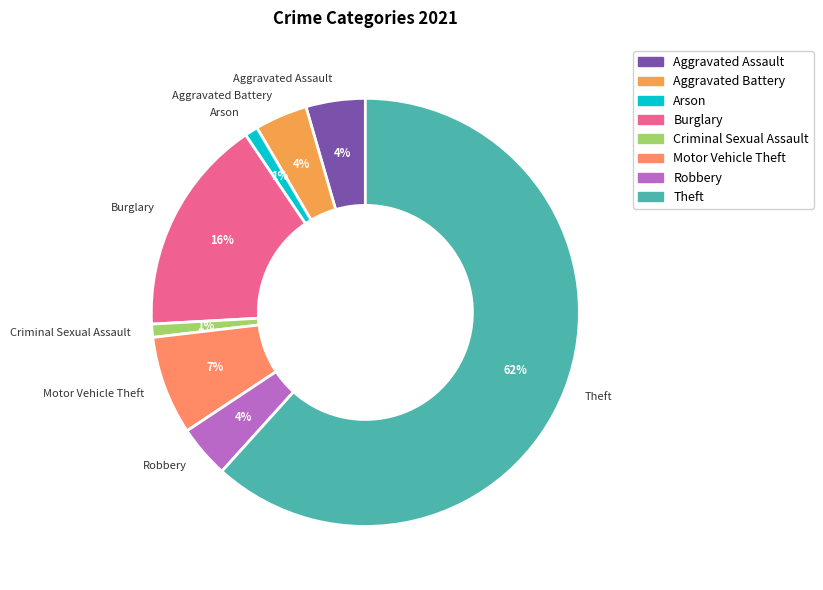

What is the majority slice?

Theft